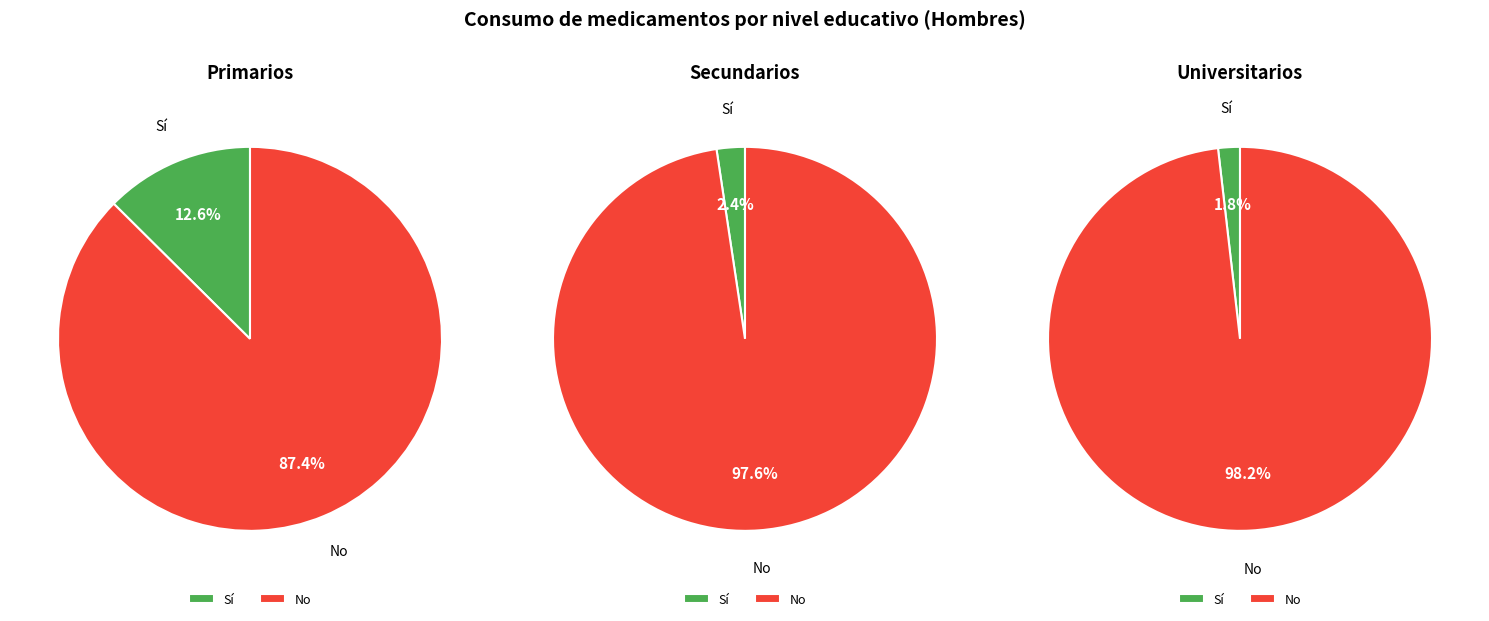

Which slice is the smallest?

Universitarios - Sí